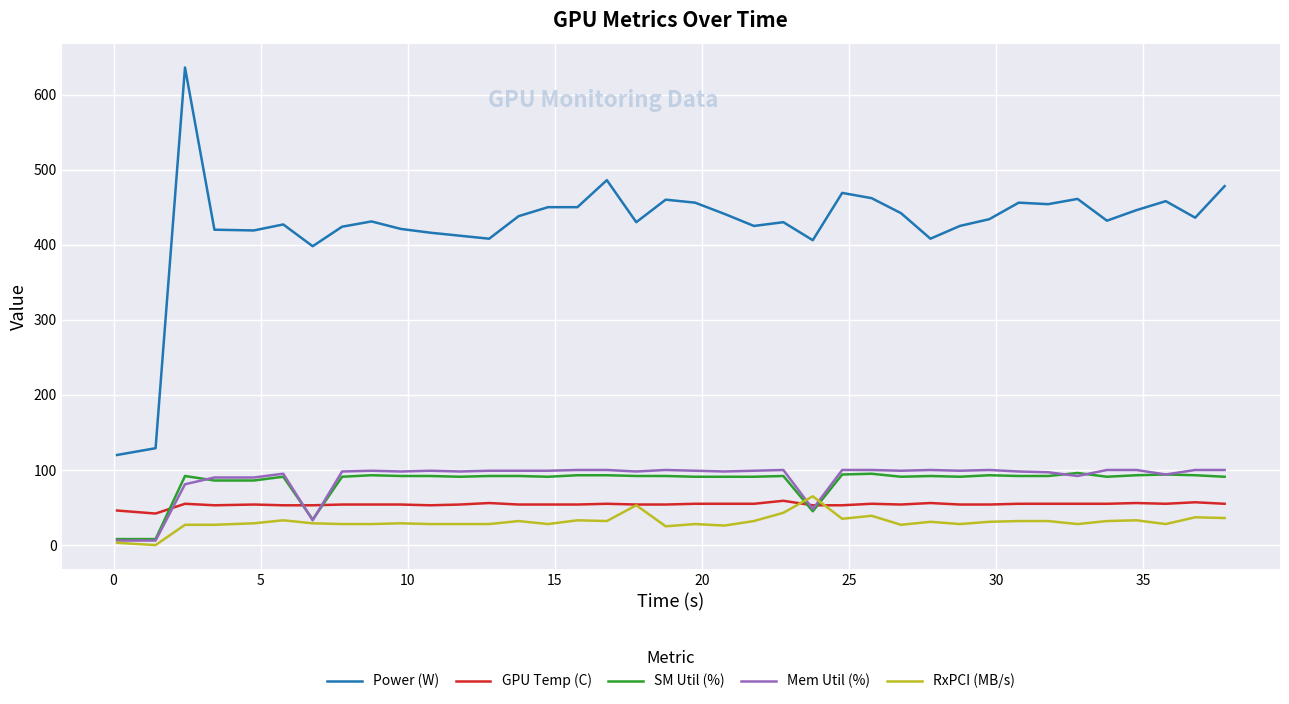

Which series has the widest spread of values?

Power (W)